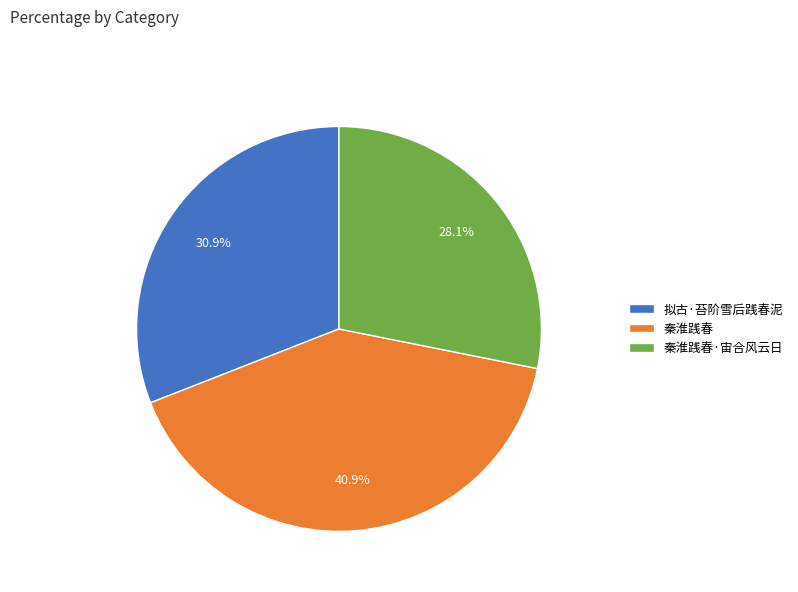

Between 拟古·苔阶雪后践春泥 and 秦淮践春·宙合风云日, which is larger?

拟古·苔阶雪后践春泥